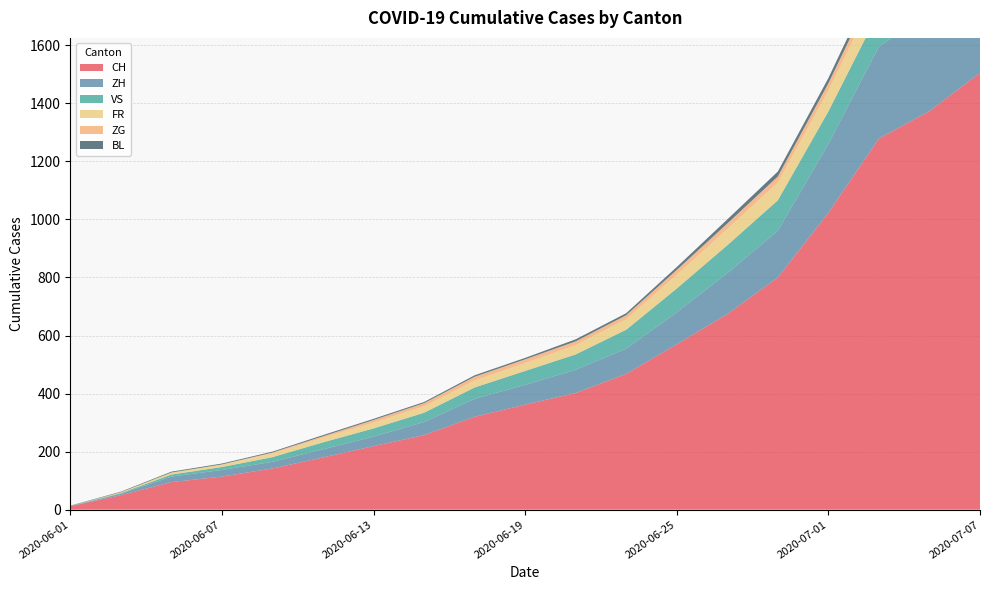

Reading left to right, extract all data points from this chart.

CH: 2020-06-01=12	2020-06-03=50	2020-06-05=95	2020-06-07=114	2020-06-09=142	2020-06-11=180	2020-06-13=219	2020-06-15=257	2020-06-17=320	2020-06-19=362	2020-06-21=402	2020-06-23=468	2020-06-25=570	2020-06-27=674	2020-06-29=800	2020-07-01=1023	2020-07-03=1279	2020-07-05=1373	2020-07-07=1505
ZH: 2020-06-01=0	2020-06-03=5	2020-06-05=19	2020-06-07=23	2020-06-09=23	2020-06-11=28	2020-06-13=33	2020-06-15=45	2020-06-17=62	2020-06-19=68	2020-06-21=80	2020-06-23=87	2020-06-25=110	2020-06-27=141	2020-06-29=161	2020-07-01=237	2020-07-03=317	2020-07-05=338	2020-07-07=383
FR: 2020-06-01=0	2020-06-03=3	2020-06-05=7	2020-06-07=9	2020-06-09=13	2020-06-11=16	2020-06-13=20	2020-06-15=22	2020-06-17=24	2020-06-19=27	2020-06-21=32	2020-06-23=36	2020-06-25=47	2020-06-27=56	2020-06-29=61	2020-07-01=72	2020-07-03=84	2020-07-05=92	2020-07-07=96
VS: 2020-06-01=1	2020-06-03=2	2020-06-05=7	2020-06-07=10	2020-06-09=16	2020-06-11=24	2020-06-13=28	2020-06-15=32	2020-06-17=39	2020-06-19=48	2020-06-21=53	2020-06-23=65	2020-06-25=82	2020-06-27=96	2020-06-29=105	2020-07-01=112	2020-07-03=120	2020-07-05=124	2020-07-07=126
ZG: 2020-06-01=0	2020-06-03=0	2020-06-05=0	2020-06-07=0	2020-06-09=3	2020-06-11=5	2020-06-13=9	2020-06-15=11	2020-06-17=13	2020-06-19=13	2020-06-21=13	2020-06-23=14	2020-06-25=17	2020-06-27=19	2020-06-29=21	2020-07-01=25	2020-07-03=31	2020-07-05=33	2020-07-07=38
BL: 2020-06-01=1	2020-06-03=2	2020-06-05=3	2020-06-07=3	2020-06-09=3	2020-06-11=4	2020-06-13=4	2020-06-15=4	2020-06-17=5	2020-06-19=5	2020-06-21=7	2020-06-23=7	2020-06-25=10	2020-06-27=14	2020-06-29=17	2020-07-01=18	2020-07-03=23	2020-07-05=27	2020-07-07=32